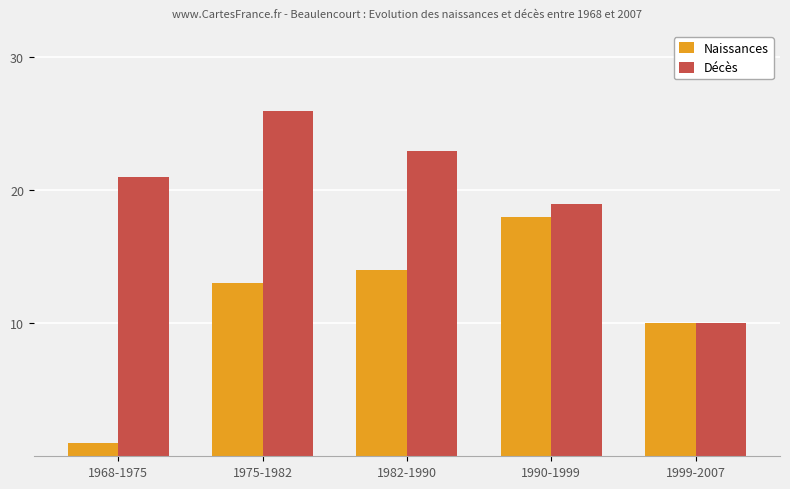

Is it true that Décès equals 21 at 1968-1975?

True